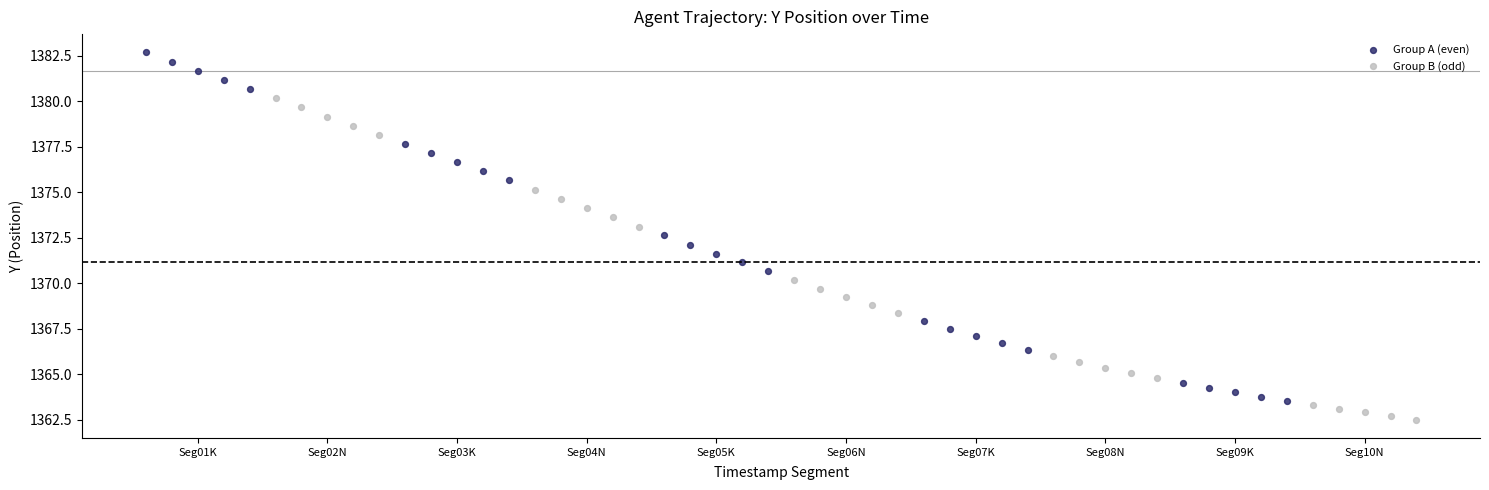

Which series has the widest spread of Y values?

Group A (even)